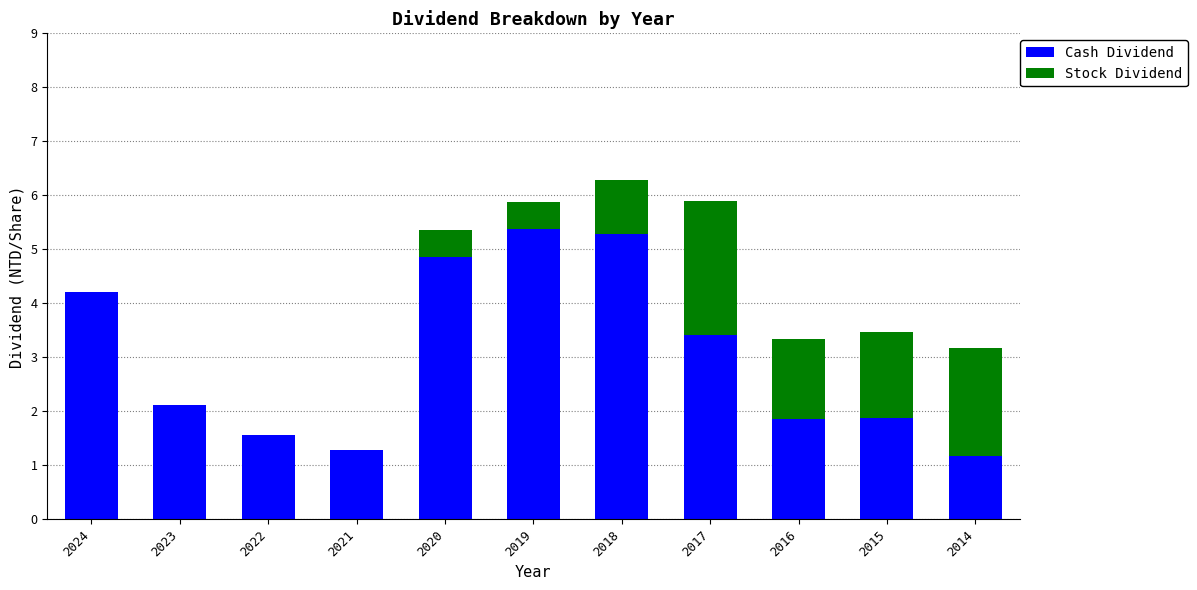

Reading left to right, what are the values for Cash Dividend?

2024=4.2	2023=2.1	2022=1.6	2021=1.3	2020=4.9	2019=5.4	2018=5.3	2017=3.4	2016=1.9	2015=1.9	2014=1.2